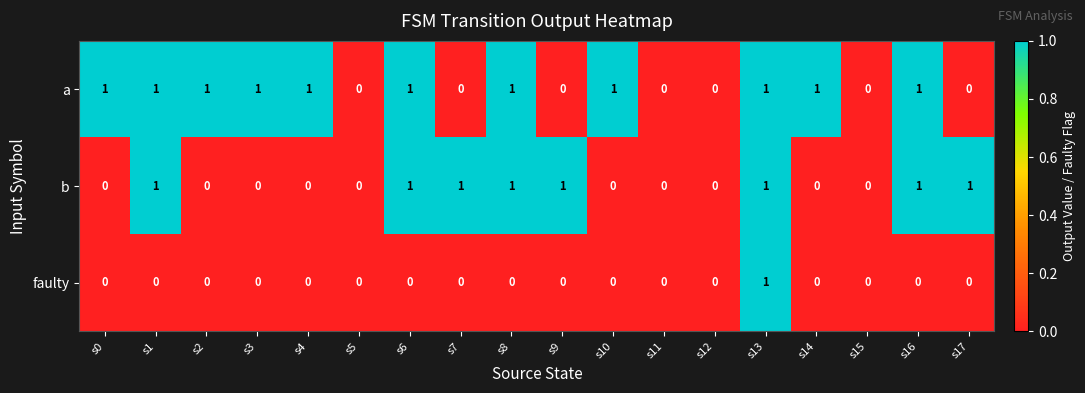

Rank the series by their average value, from lowest to highest.

faulty, b, a